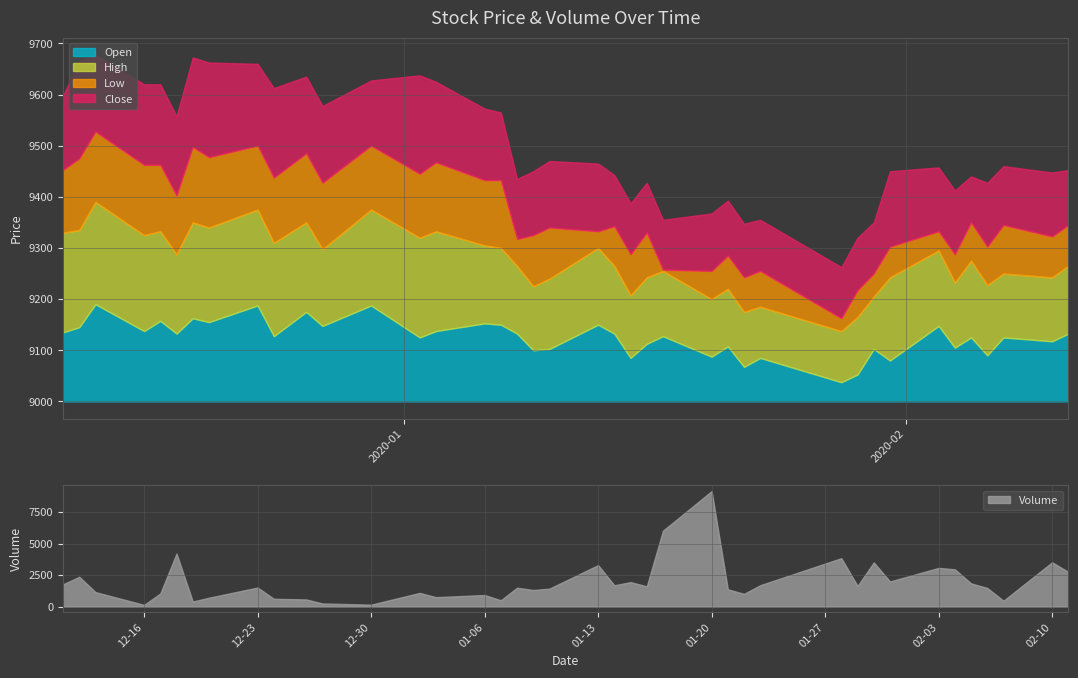

True or false: Volume has a value of 5145 at 2020-01-30.

False